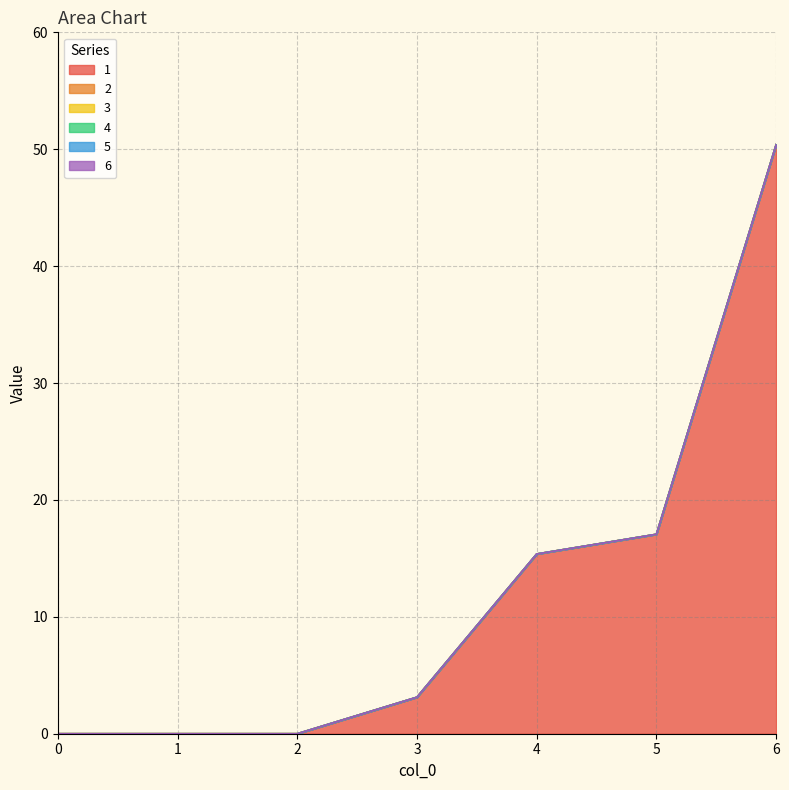

How many values in 1 are above zero?

4